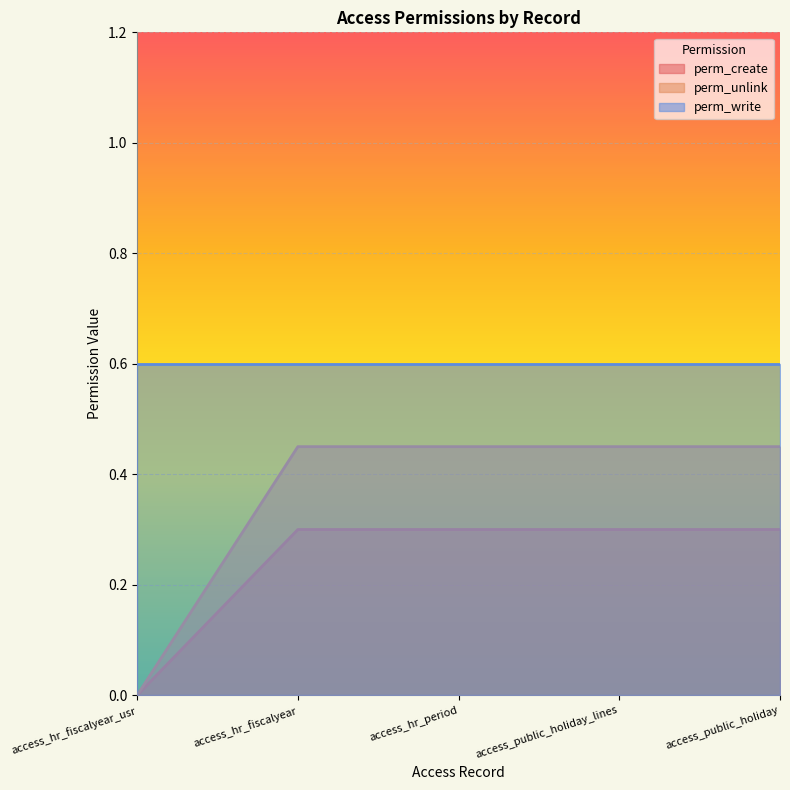

What is the difference between the highest and lowest values at access_public_holiday?

0.3